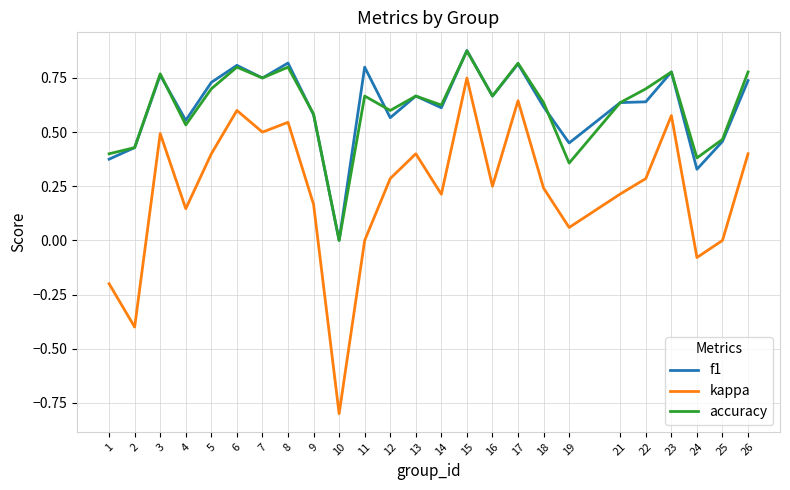

How many series are shown in this chart?

3